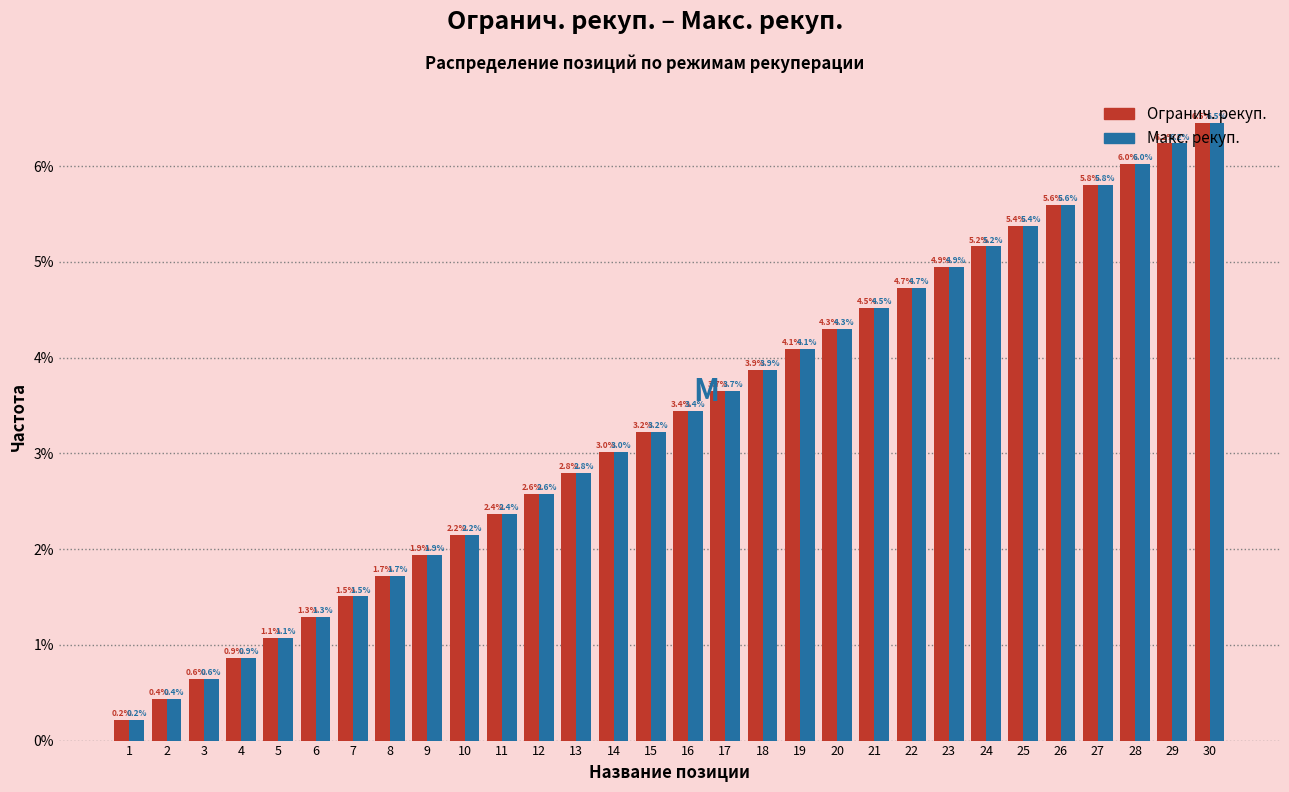

What is the average value of the Макс. рекуп. series?

3.3